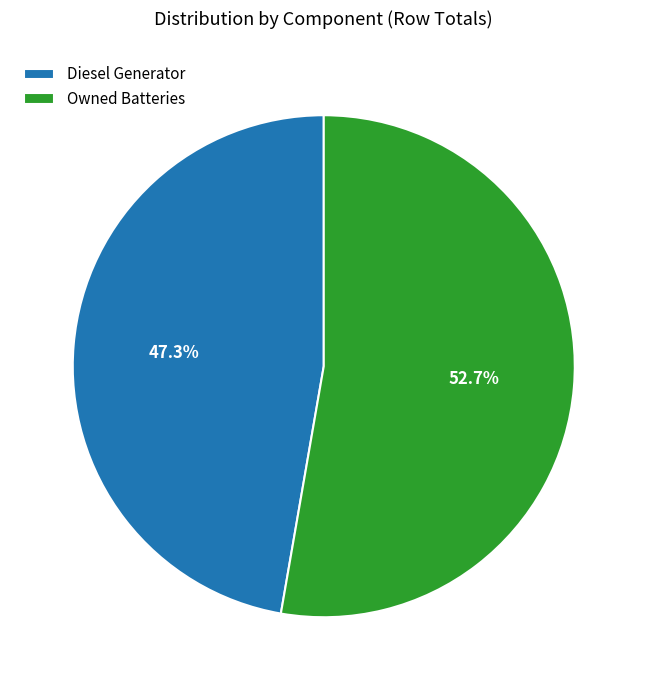

To the nearest percent, what portion does Diesel Generator represent?

47%